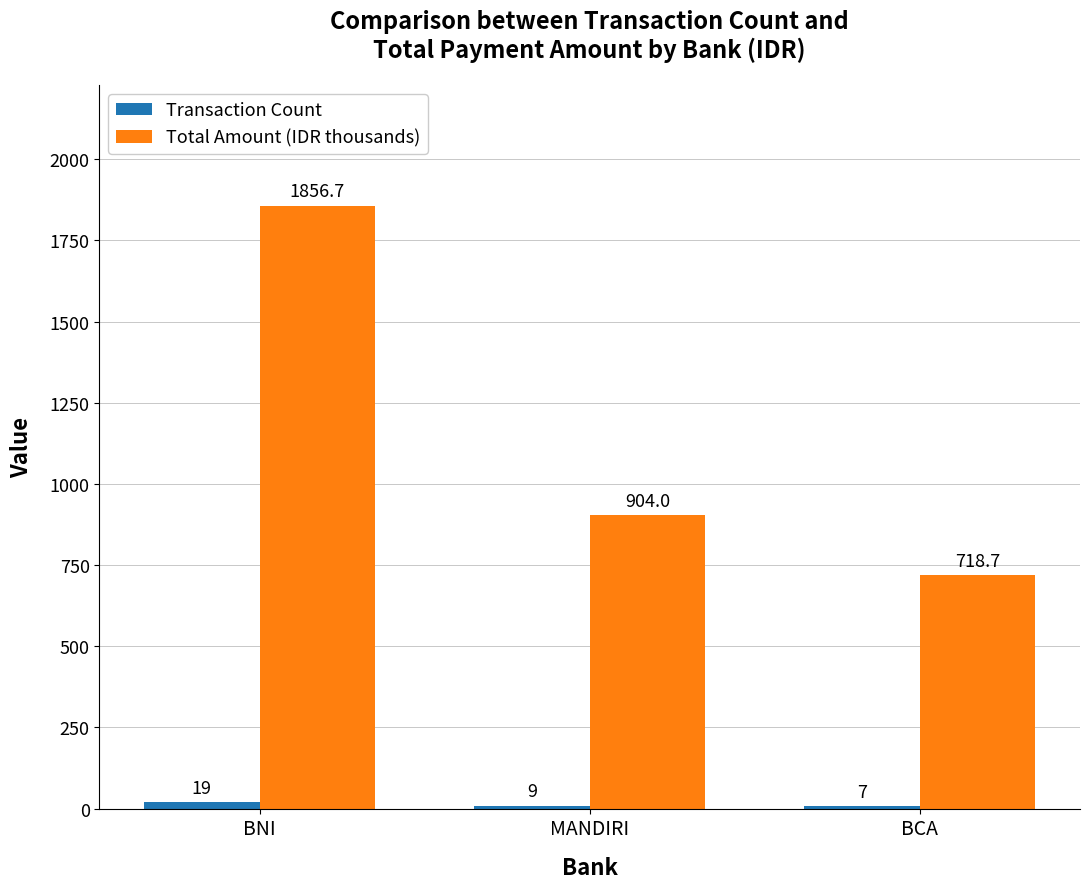

Which series has the largest range (max minus min)?

Total Amount (IDR thousands)